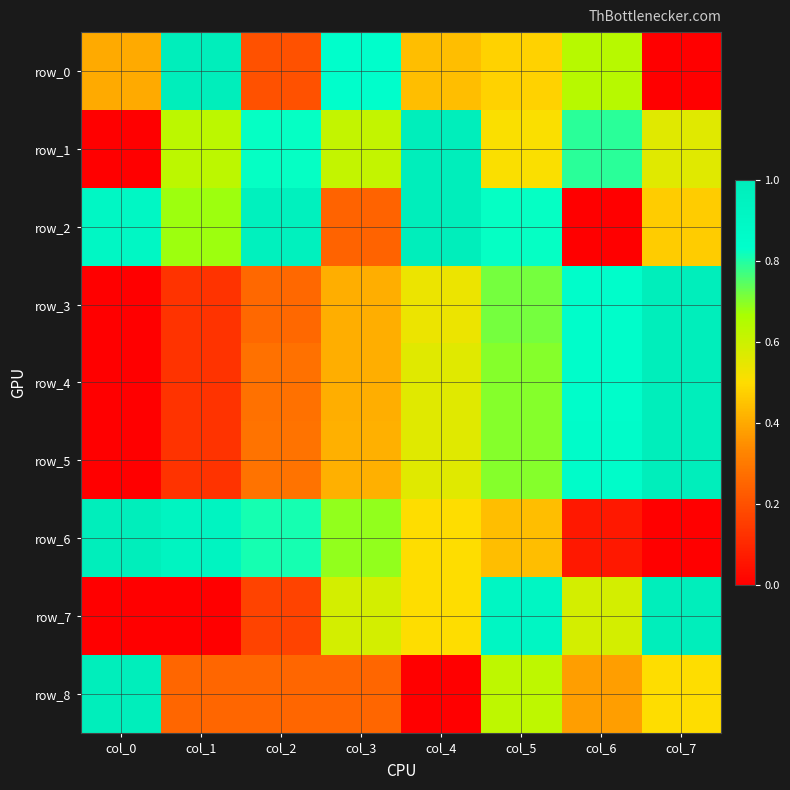

What is the difference between the row_0 values at col_6 and col_3?

0.2